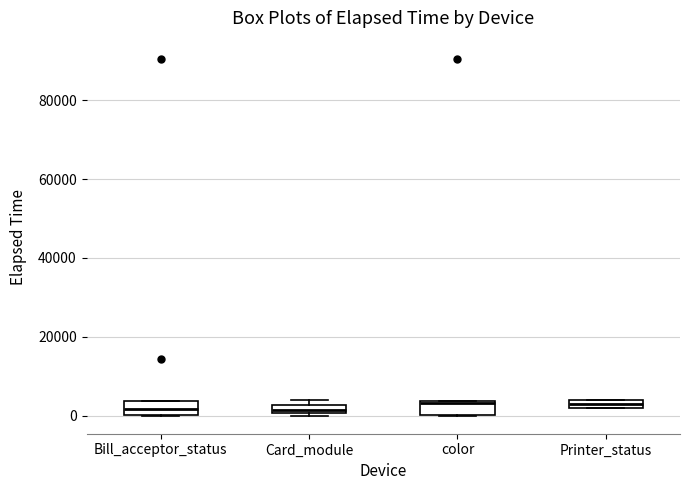

Where is the upper edge of the box for Card_module on the y-axis? The values are not printed on the chart, so give them approximately, as read against the axis.

2000